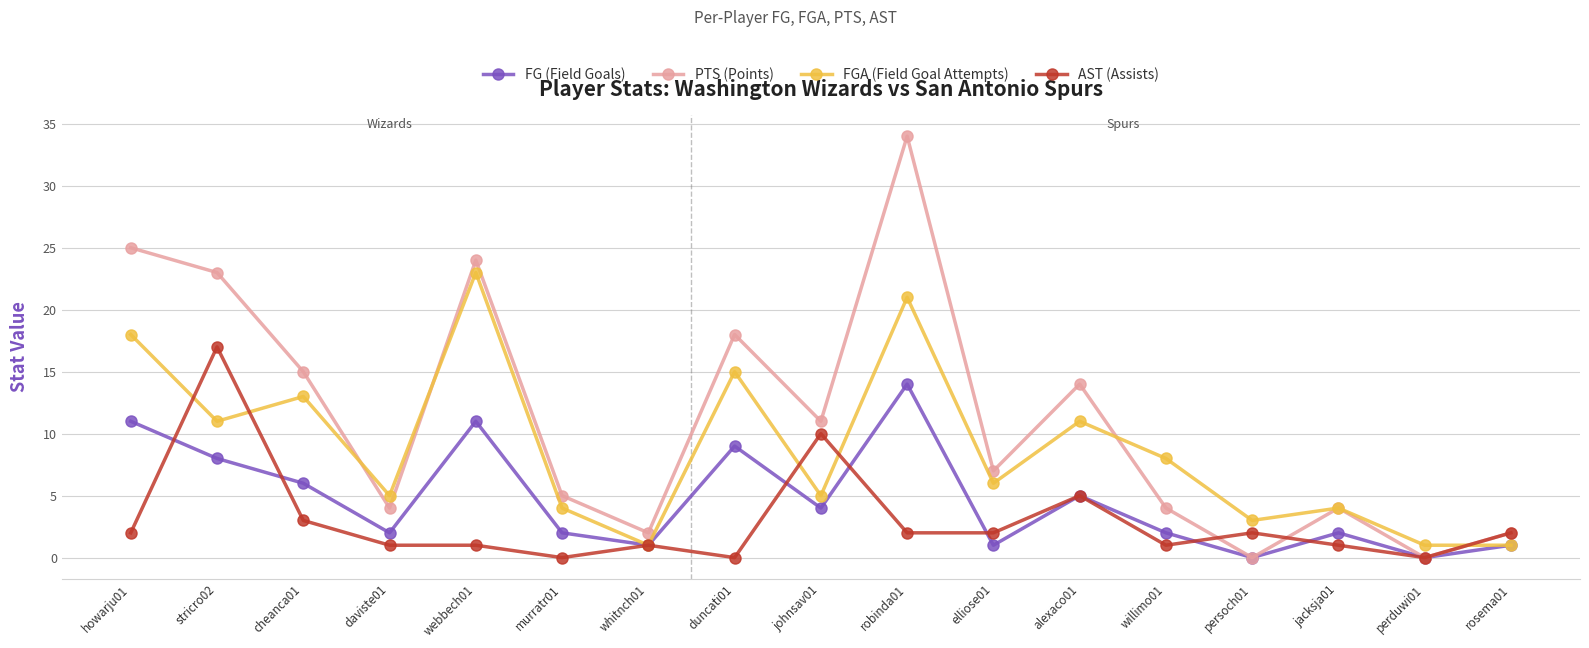

Reading left to right, list all the values displayed in this chart.

FG (Field Goals): 11	8	6	2	11	2	1	9	4	14	1	5	2	0	2	0	1
PTS (Points): 25	23	15	4	24	5	2	18	11	34	7	14	4	0	4	0	2
FGA (Field Goal Attempts): 18	11	13	5	23	4	1	15	5	21	6	11	8	3	4	1	1
AST (Assists): 2	17	3	1	1	0	1	0	10	2	2	5	1	2	1	0	2